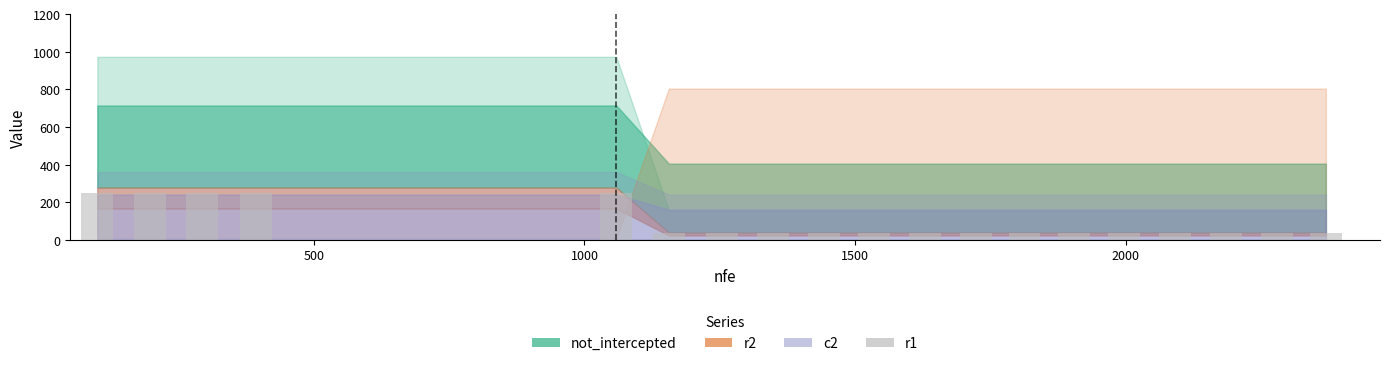

What is the difference between the maximum and minimum values?

215.2